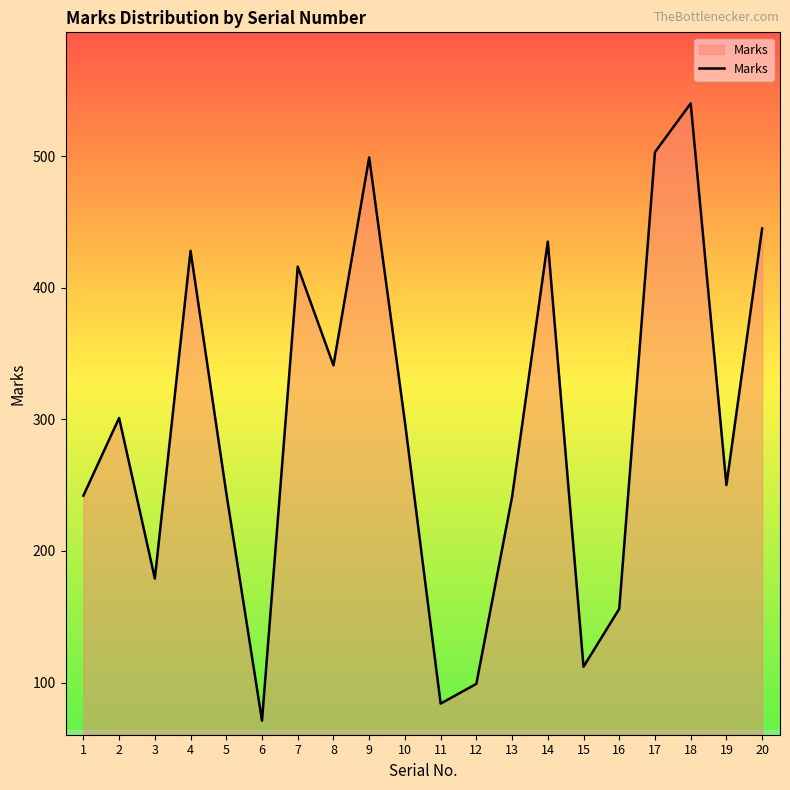

What is the change in value from 7 to 13?

-175